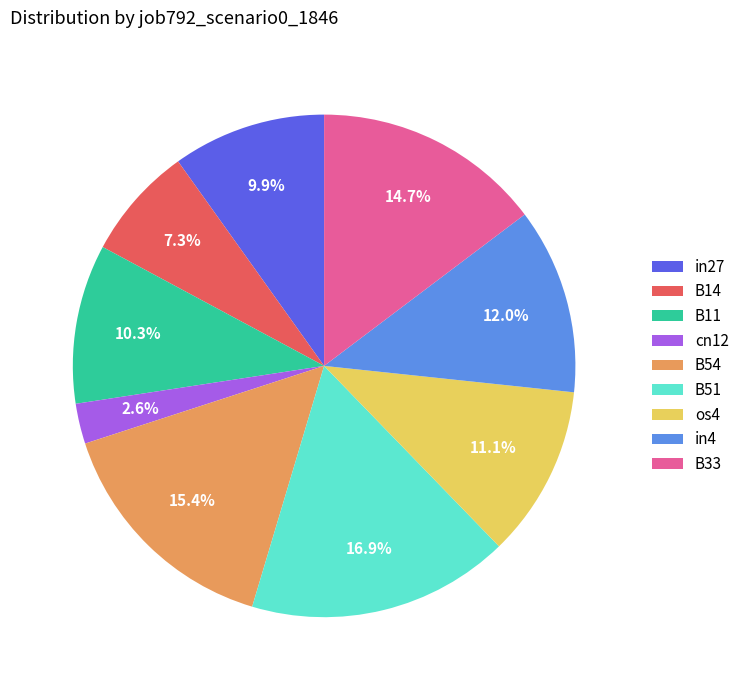

Which slice is the largest?

B51